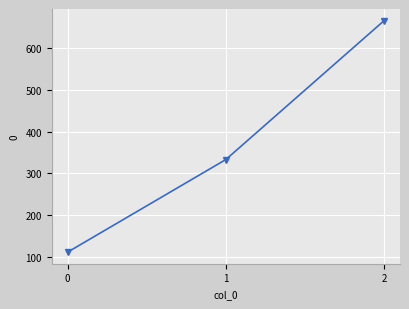

Reading left to right, list all the values displayed in this chart.

111.1	333.3	666.7